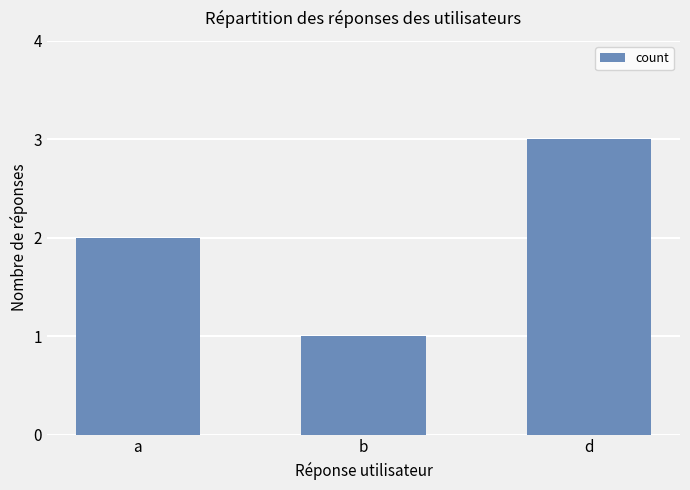

List the labels in order of value, largest first.

d, a, b